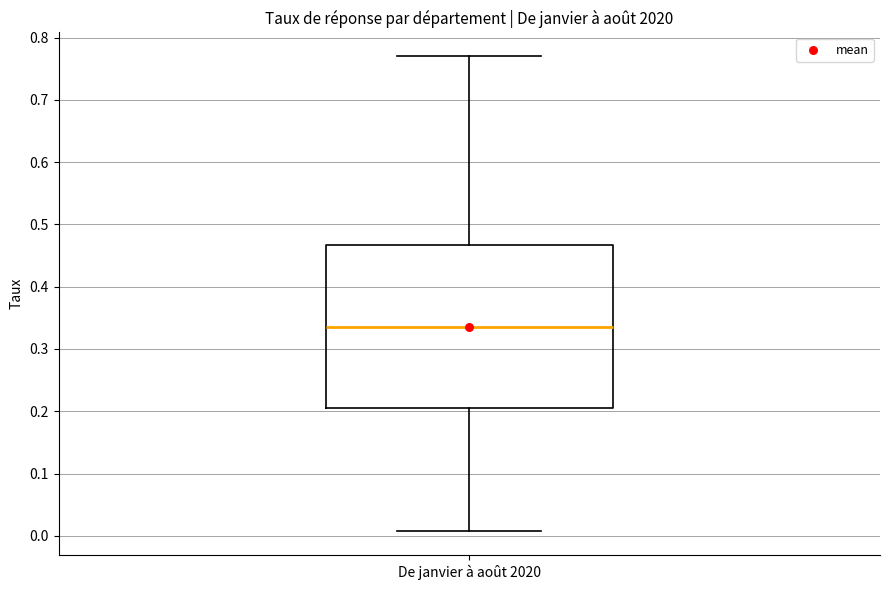

Transcribe this box plot: give where the median line is, the range the box spans, and where the two whiskers end, as read against the y-axis. The values are not printed on the chart, so give them approximately, as read against the axis.

median 0.34, box 0.21 to 0.47, whiskers 0.01 to 0.77